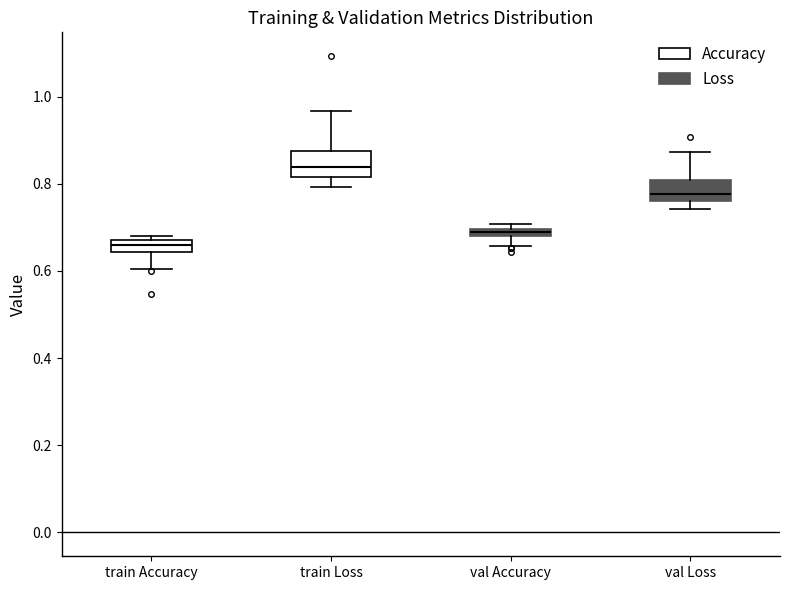

Which box's median line is the highest?

train Loss